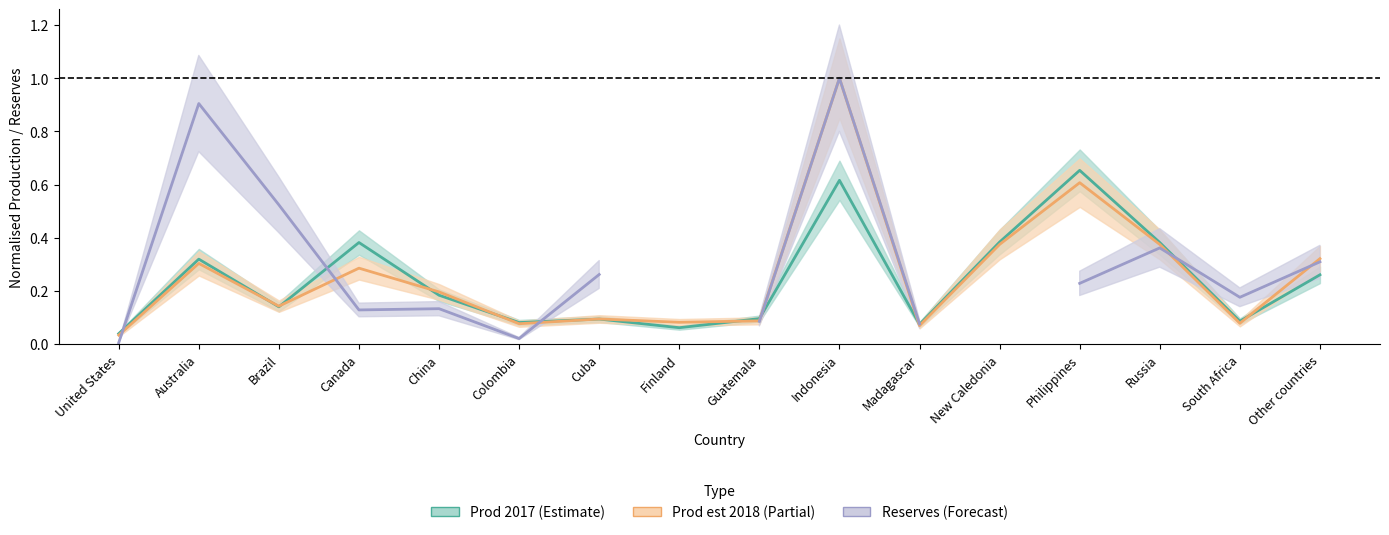

What are all the series names shown in the legend?

Prod 2017 (estimate), Prod est 2018 (partial), Reserves (forecast)